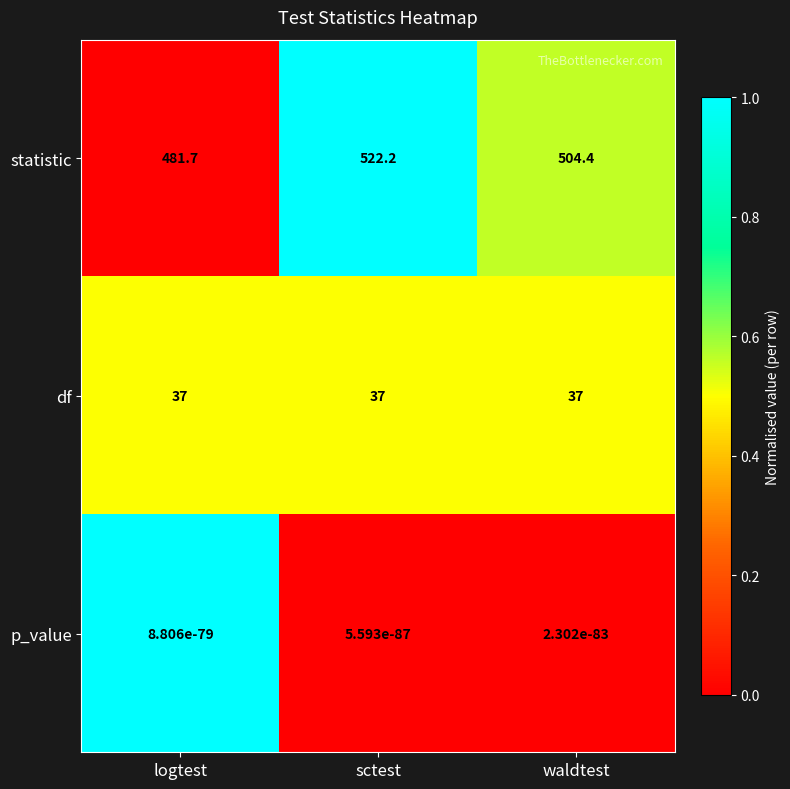

At how many categories does at least one series exceed 286?

3